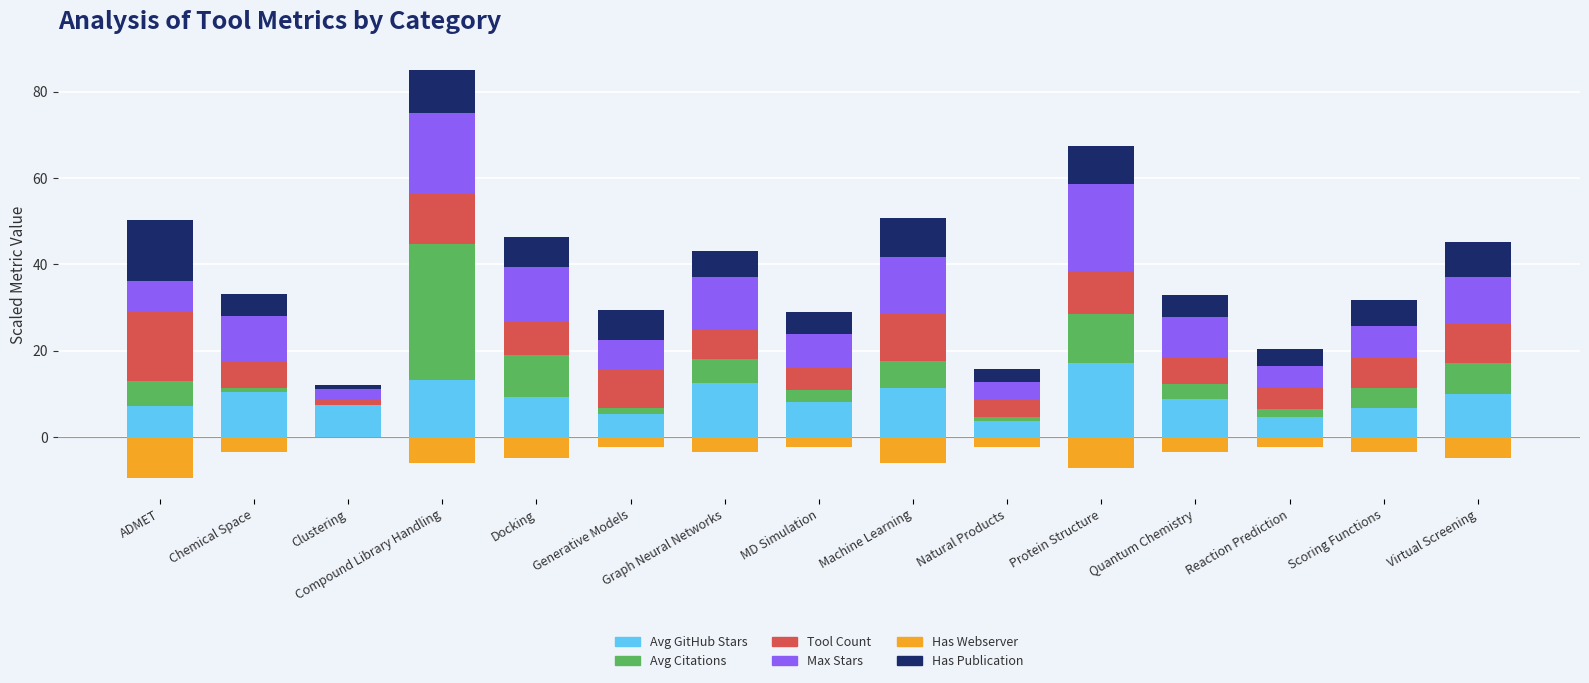

Reading left to right, list all the values displayed in this chart.

Avg GitHub Stars: ADMET=7.2	Chemical Space=10.5	Clustering=7.5	Compound Library Handling=13.2	Docking=9.3	Generative Models=5.4	Graph Neural Networks=12.6	MD Simulation=8.1	Machine Learning=11.4	Natural Products=3.6	Protein Structure=17.1	Quantum Chemistry=8.7	Reaction Prediction=4.5	Scoring Functions=6.6	Virtual Screening=9.9
Avg Citations: ADMET=5.7	Chemical Space=0.8	Clustering=0.0	Compound Library Handling=31.4	Docking=9.6	Generative Models=1.3	Graph Neural Networks=5.4	MD Simulation=2.8	Machine Learning=6.3	Natural Products=1.1	Protein Structure=11.4	Quantum Chemistry=3.6	Reaction Prediction=1.9	Scoring Functions=4.6	Virtual Screening=7.2
Tool Count: ADMET=16.0	Chemical Space=6.0	Clustering=1.0	Compound Library Handling=12.0	Docking=8.0	Generative Models=9.0	Graph Neural Networks=7.0	MD Simulation=5.0	Machine Learning=11.0	Natural Products=4.0	Protein Structure=10.0	Quantum Chemistry=6.0	Reaction Prediction=5.0	Scoring Functions=7.0	Virtual Screening=9.0
Max Stars: ADMET=7.3	Chemical Space=10.8	Clustering=2.5	Compound Library Handling=18.4	Docking=12.5	Generative Models=6.7	Graph Neural Networks=12.0	MD Simulation=8.0	Machine Learning=13.0	Natural Products=4.0	Protein Structure=20.0	Quantum Chemistry=9.5	Reaction Prediction=5.0	Scoring Functions=7.5	Virtual Screening=11.0
Has Webserver: ADMET=-9.6	Chemical Space=-3.6	Clustering=0.0	Compound Library Handling=-6.0	Docking=-4.8	Generative Models=-2.4	Graph Neural Networks=-3.6	MD Simulation=-2.4	Machine Learning=-6.0	Natural Products=-2.4	Protein Structure=-7.2	Quantum Chemistry=-3.6	Reaction Prediction=-2.4	Scoring Functions=-3.6	Virtual Screening=-4.8
Has Publication: ADMET=14.0	Chemical Space=5.0	Clustering=1.0	Compound Library Handling=10.0	Docking=7.0	Generative Models=7.0	Graph Neural Networks=6.0	MD Simulation=5.0	Machine Learning=9.0	Natural Products=3.0	Protein Structure=9.0	Quantum Chemistry=5.0	Reaction Prediction=4.0	Scoring Functions=6.0	Virtual Screening=8.0